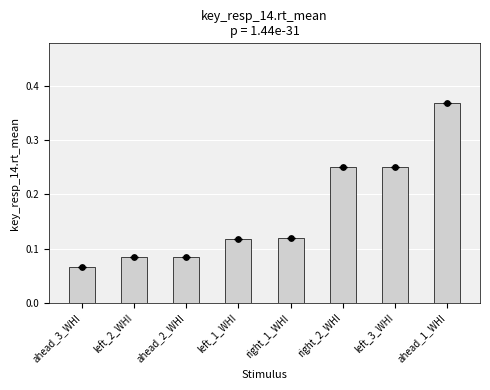

Which has a higher value, ahead_2_WHI or ahead_1_WHI?

ahead_1_WHI